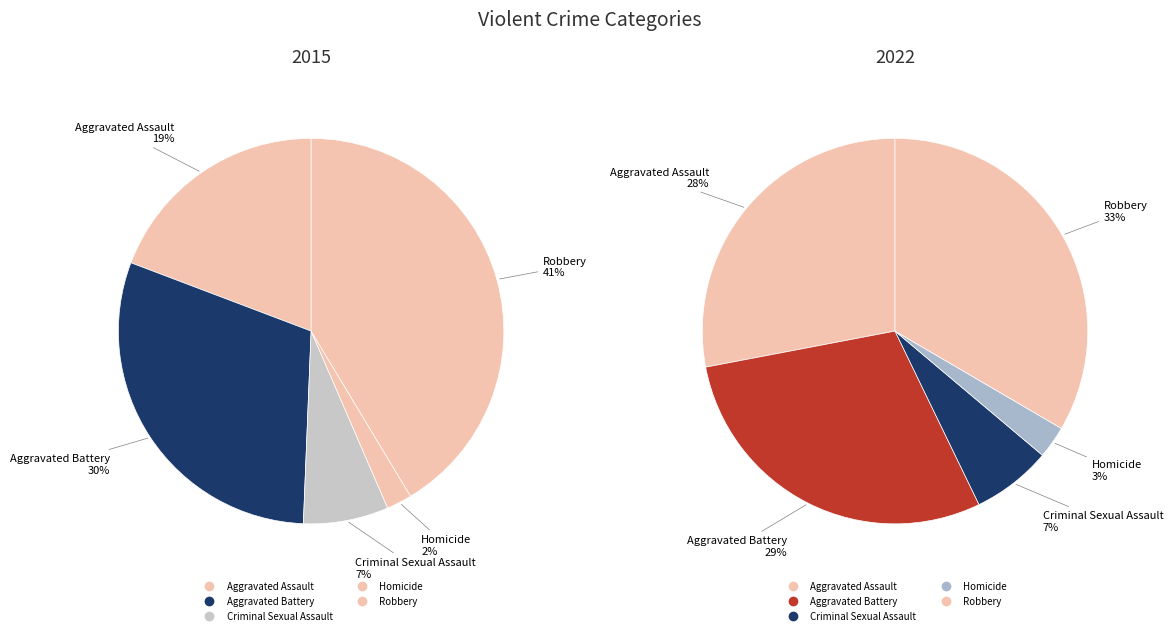

How many slices are in this pie chart?

5